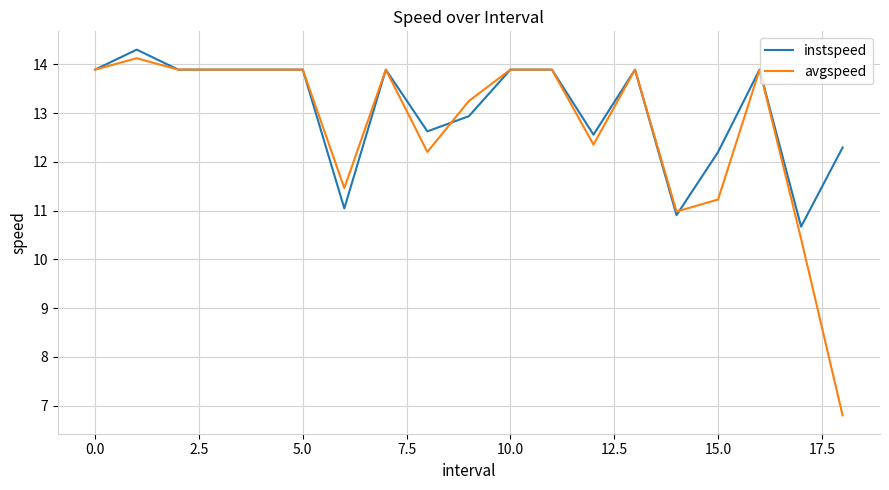

Which series has the widest spread of values?

avgspeed